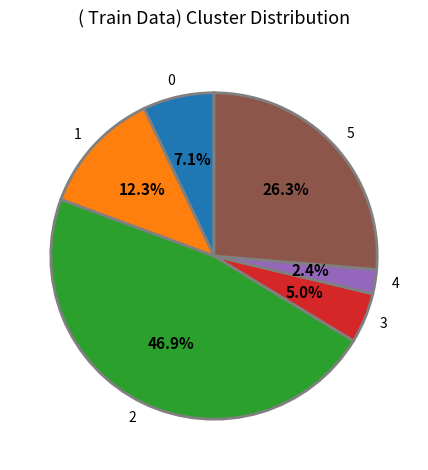

To the nearest percent, what is the difference between the 3 and 1 slice percentages?

7%